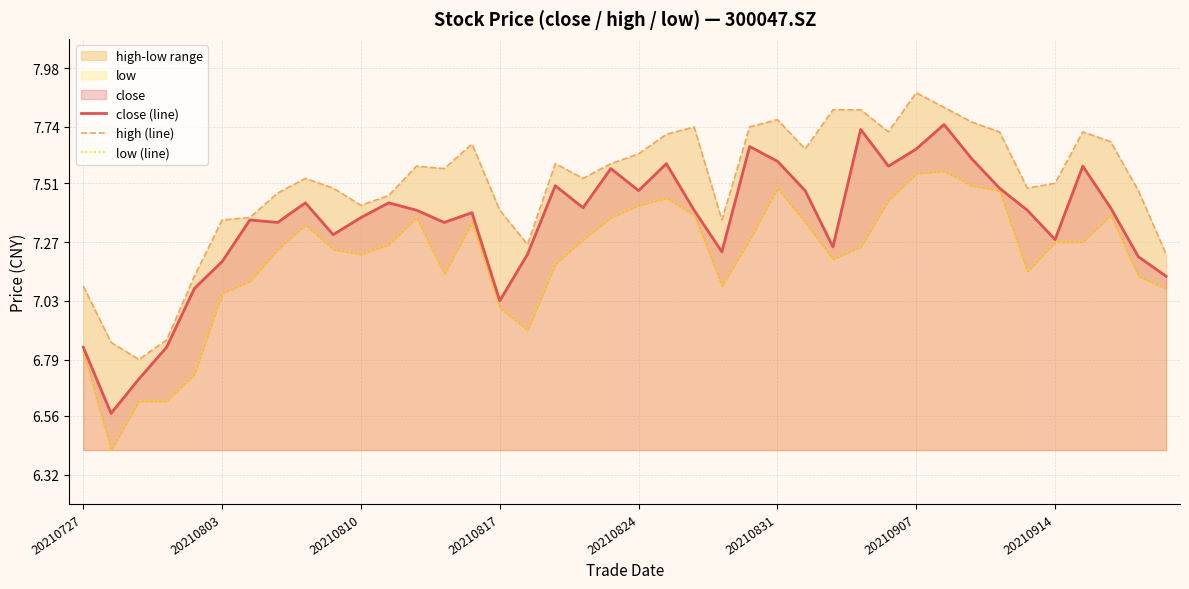

At which label is close (line) closest to 7?

20210817